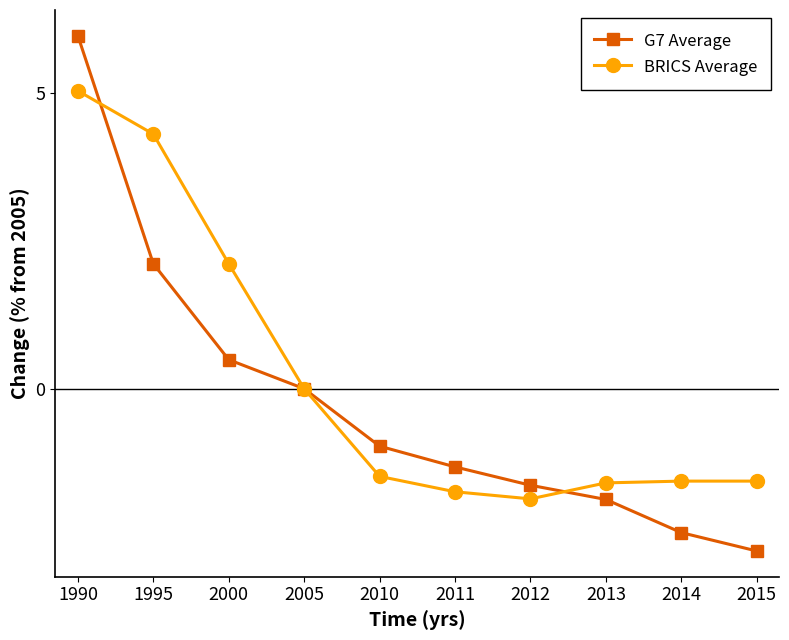

At how many categories does at least one series exceed 4?

2